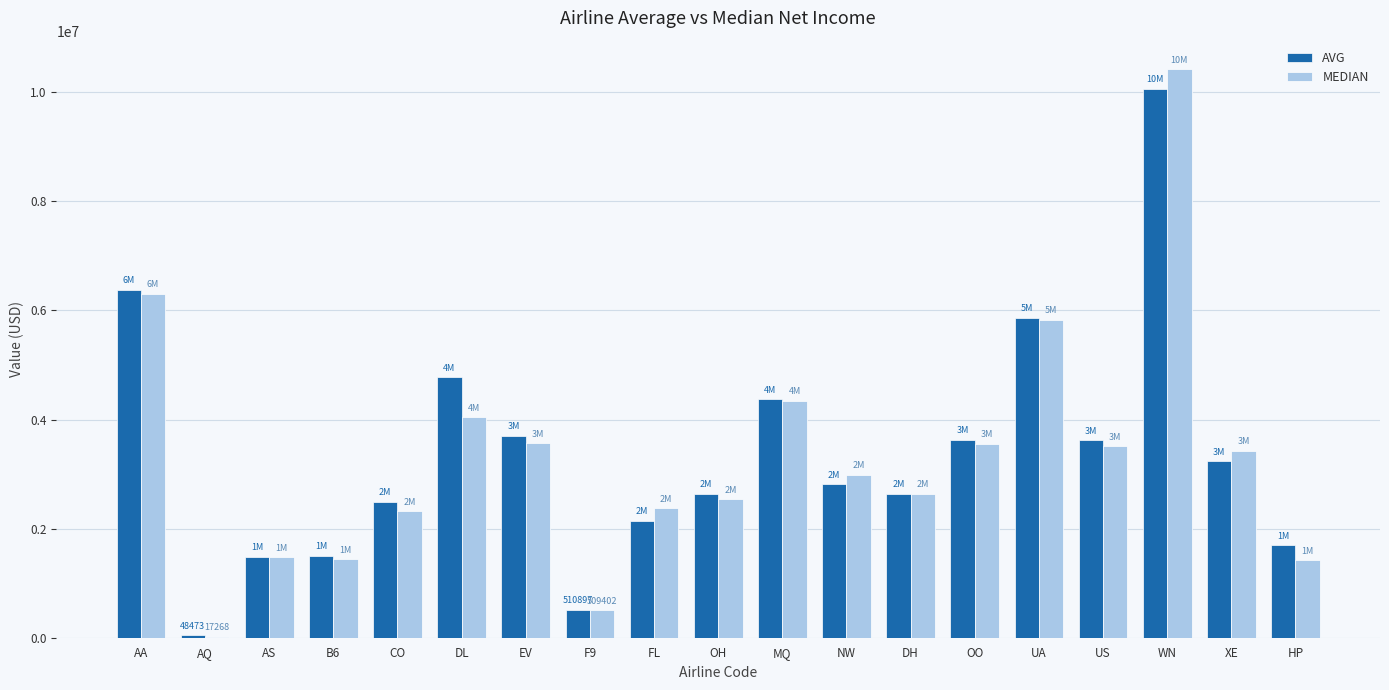

Where does the AVG series first go above 2814537?

AA